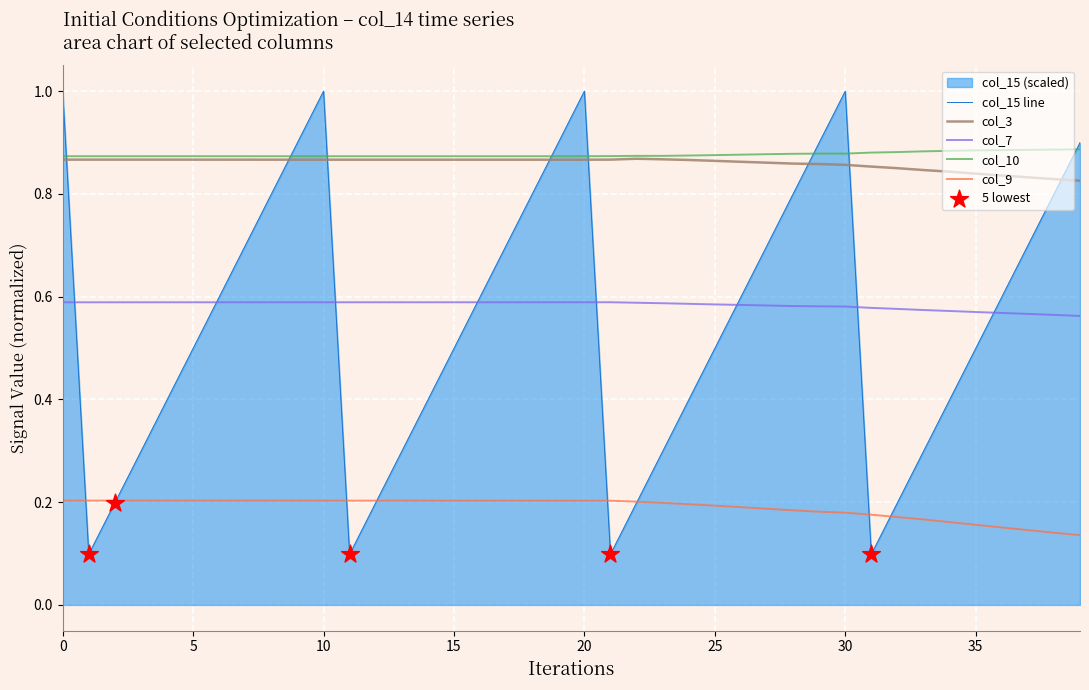

What are all the series names shown in the legend?

col_15, col_3, col_7, col_10, col_9